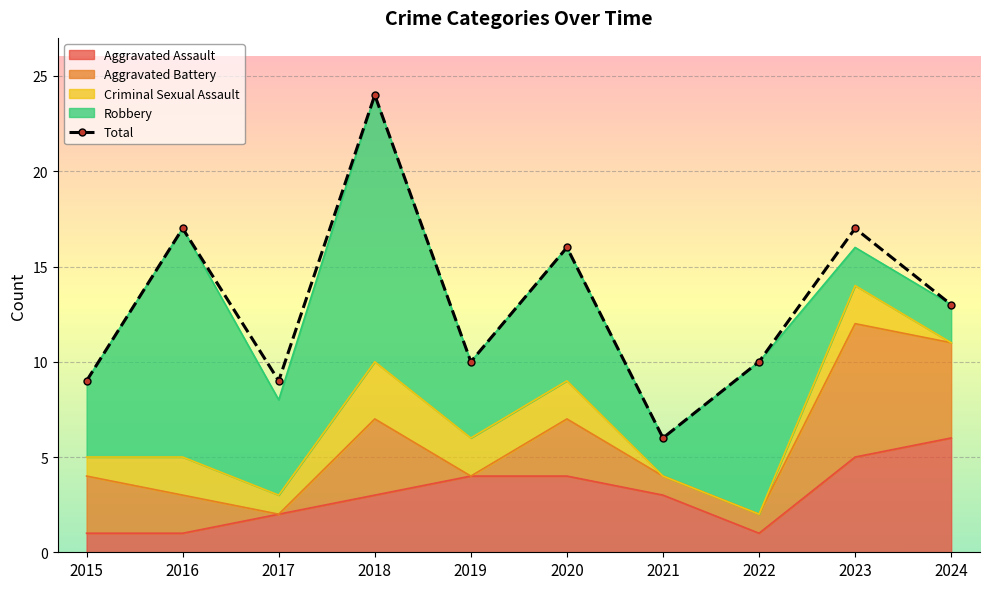

Reading left to right, what are all the values shown in this chart?

9	17	9	24	10	16	6	10	17	13